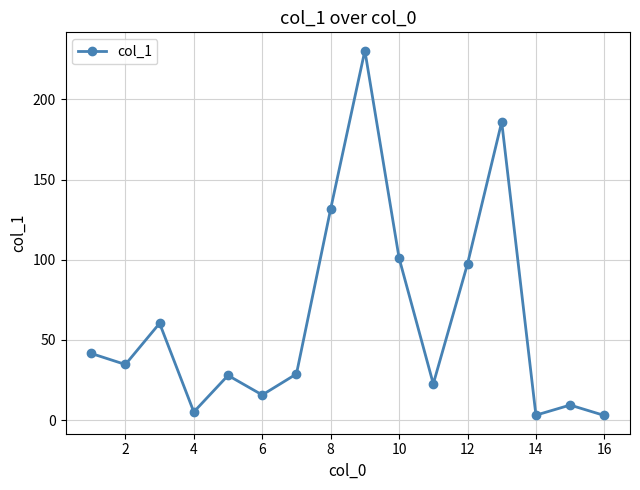

What is the maximum value shown in the chart?

230.5